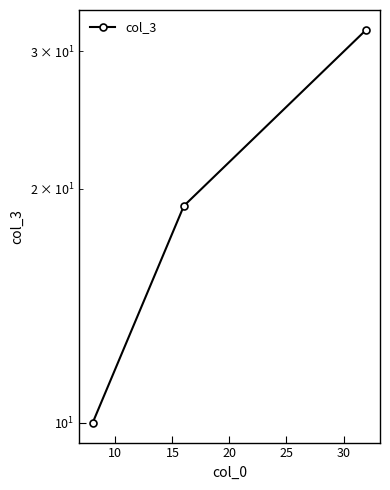

What is the difference between the maximum and minimum values?

22